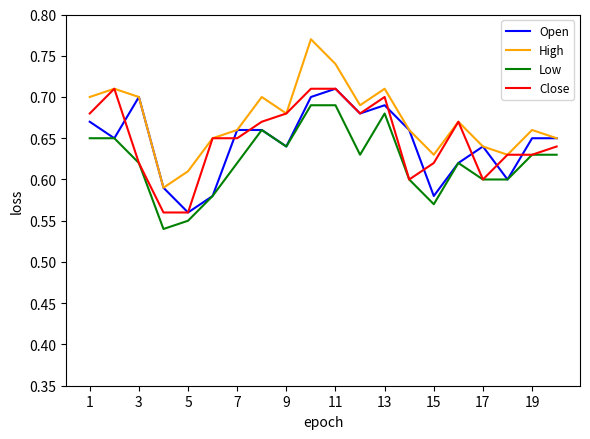

Which series has the largest total across all categories?

High